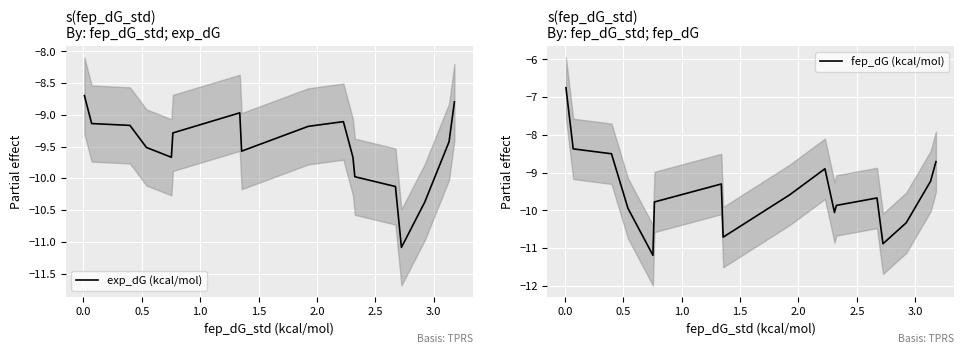

What is the minimum value for fep_dG (kcal/mol)?

-11.2